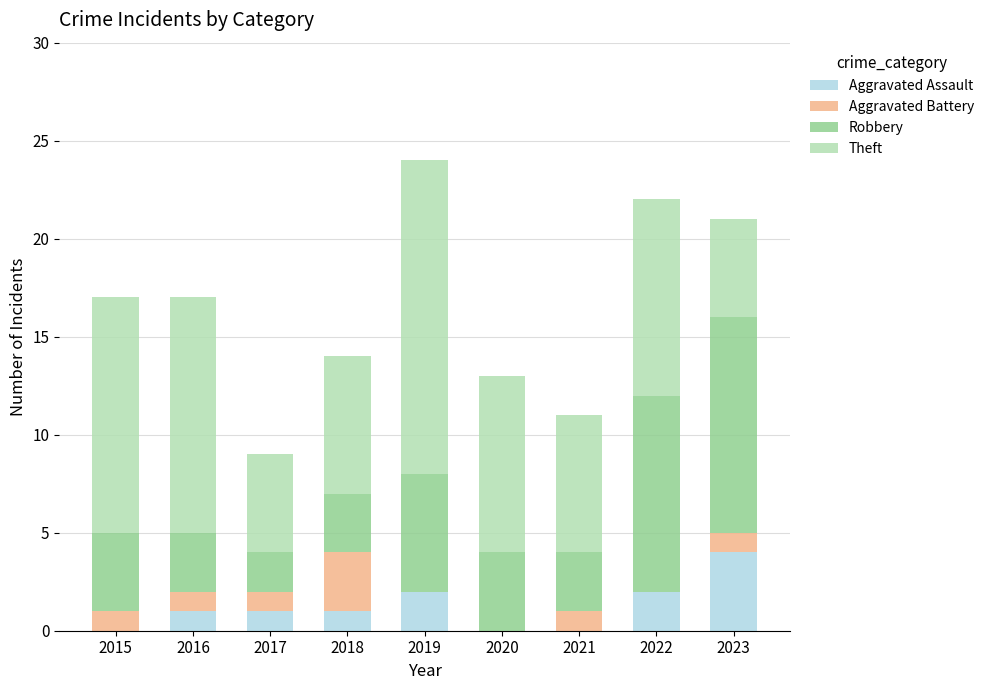

What is the total value across all series at 2019?

24